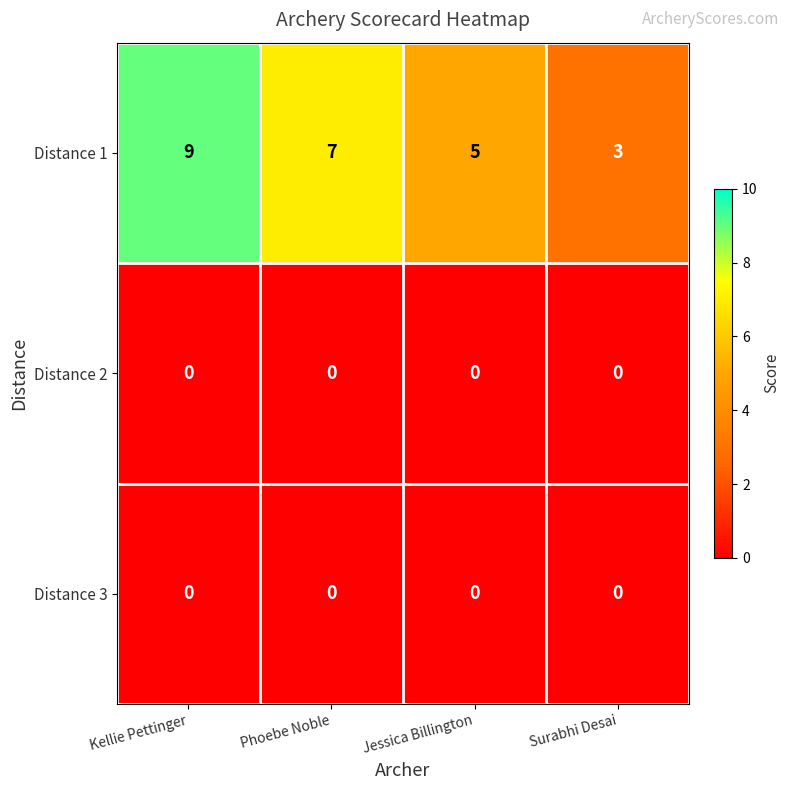

At which category is the sum across all series the highest?

Kellie Pettinger